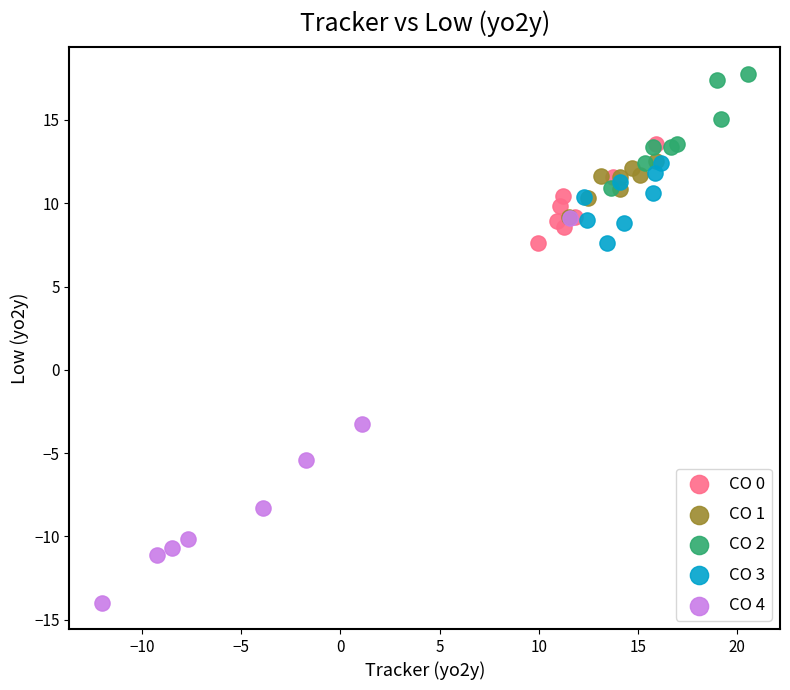

Which series reaches the minimum Y coordinate?

CO 4